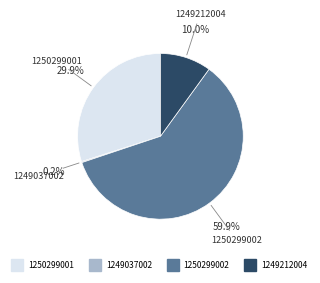

Which has a higher value, 1250299002 or 1249212004?

1250299002